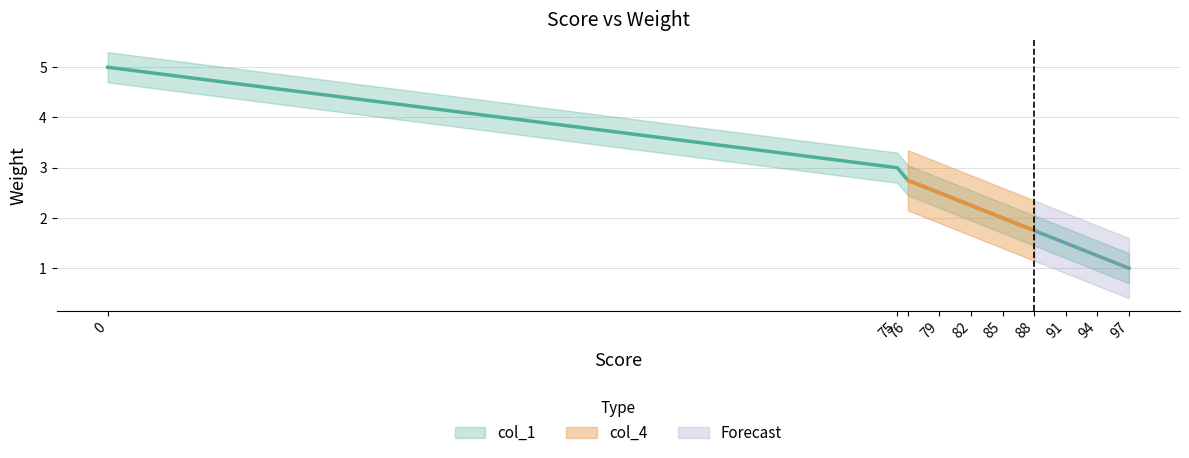

Rank the categories by value from highest to lowest.

0, 75, 76, 79, 82, 85, 88, 91, 94, 97